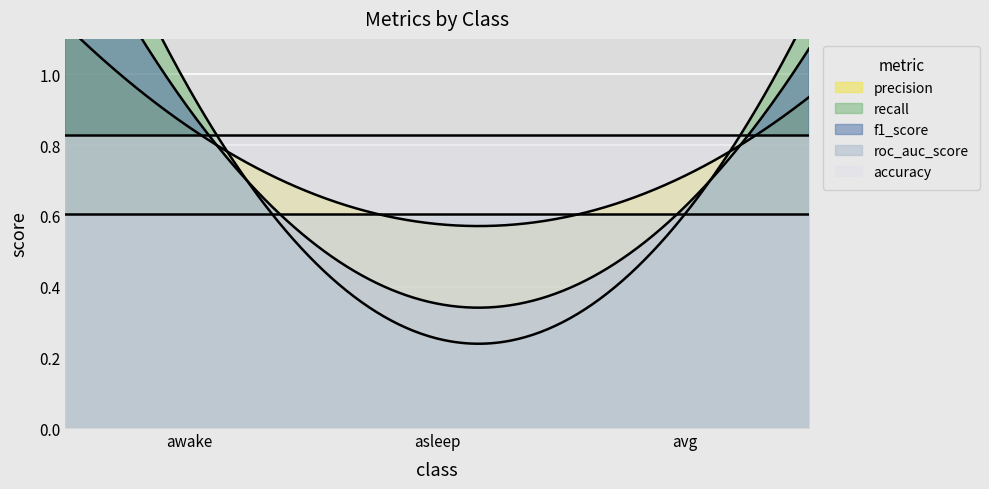

Rank the series at asleep from highest to lowest value.

accuracy, roc_auc_score, precision, f1_score, recall